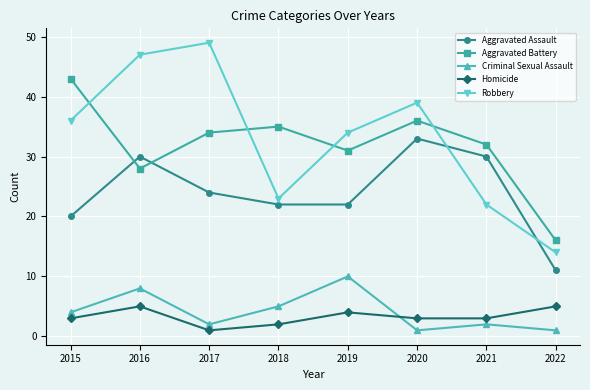

How many lines are shown in the chart?

5